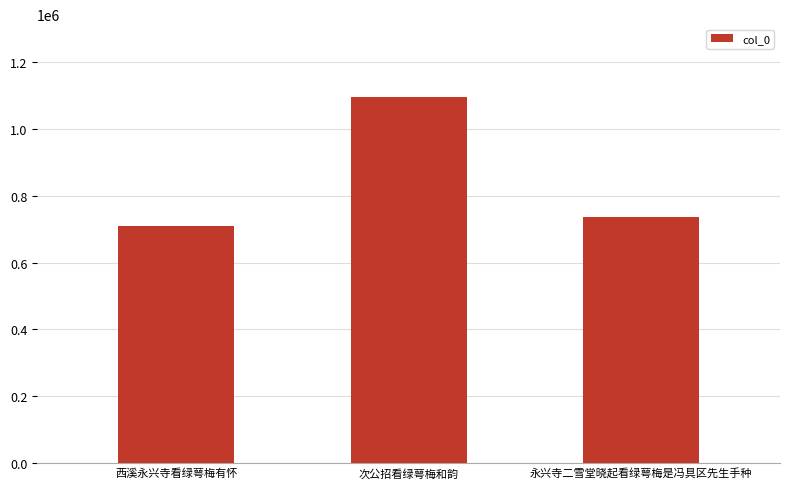

Which has a higher value, 西溪永兴寺看绿萼梅有怀 or 次公招看绿萼梅和韵?

次公招看绿萼梅和韵